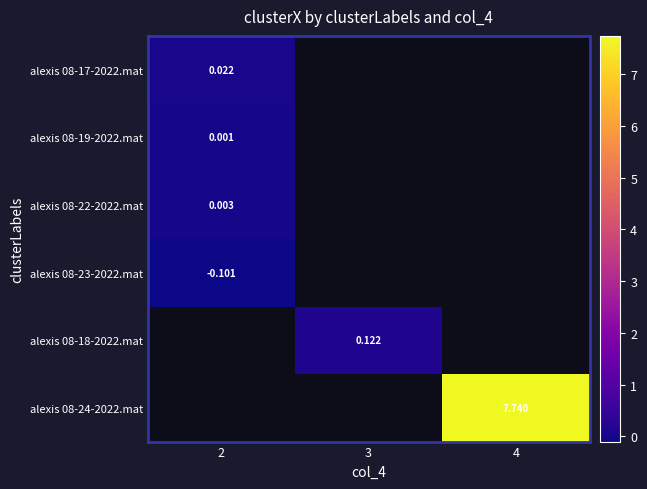

At which label is alexis 08-23-2022.mat closest to 0?

2